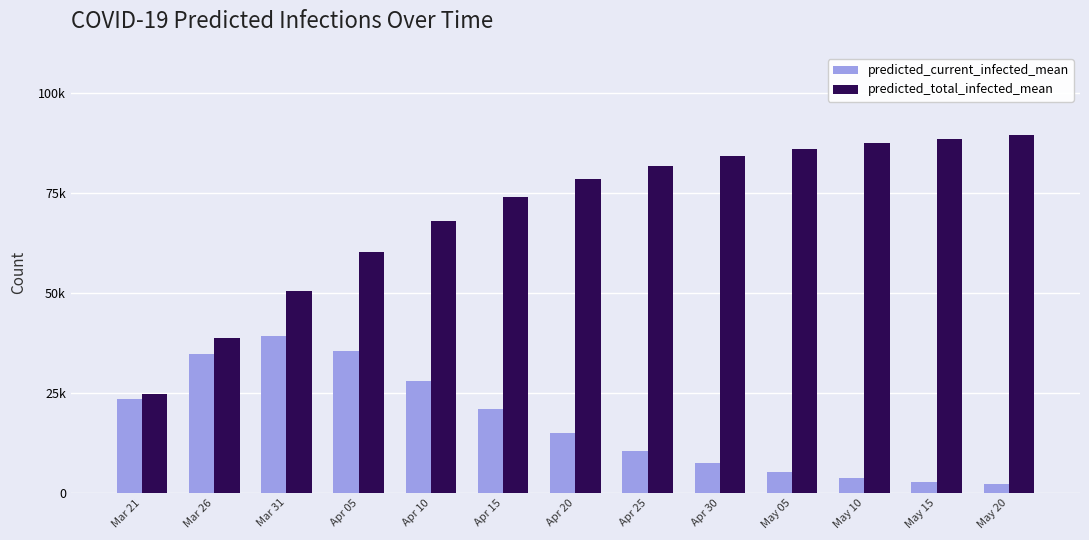

At which label does predicted_total_infected_mean first exceed 78500?

Apr 25